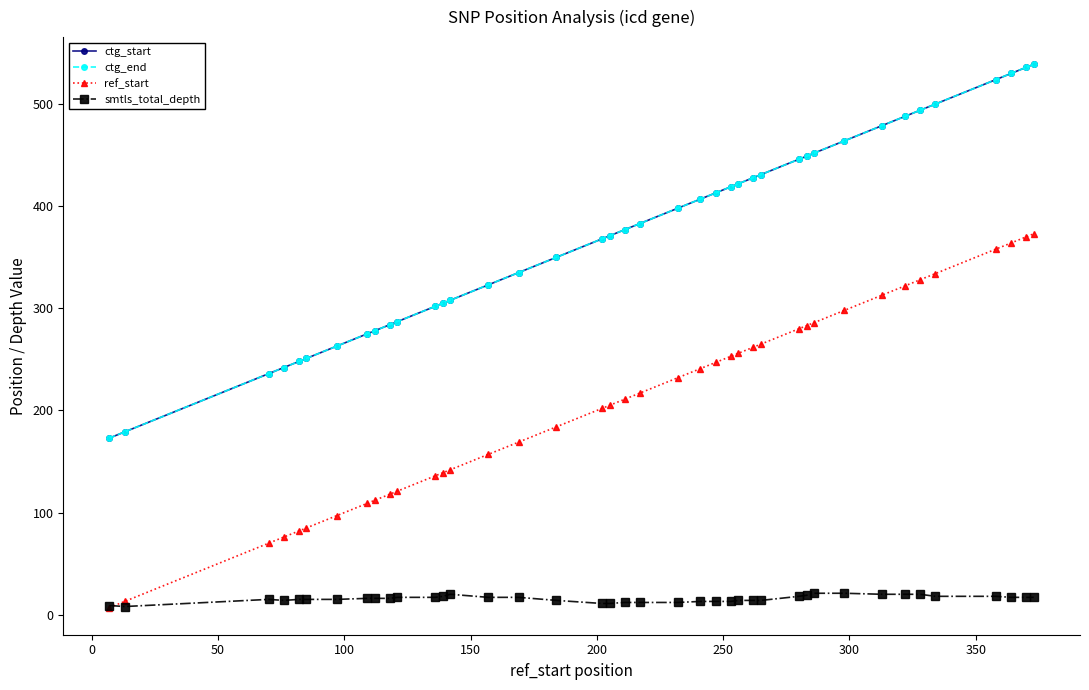

Does the chart have visible grid lines?

No